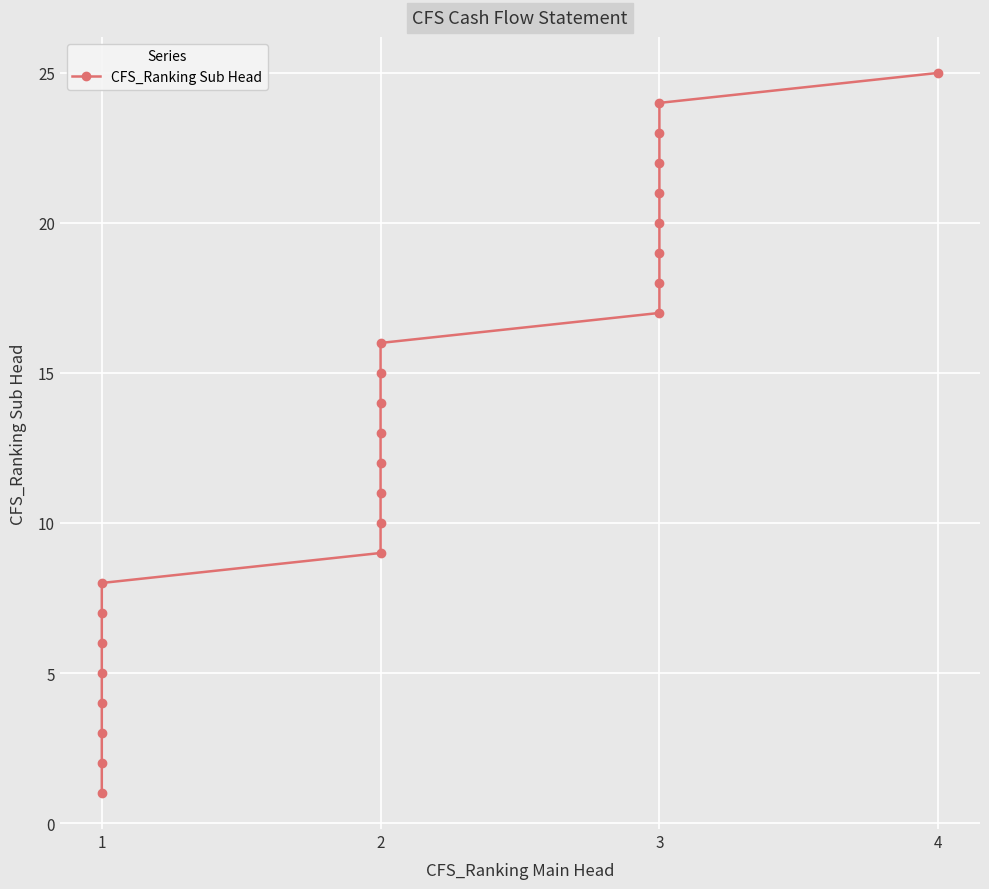

What is the ratio of the value at 2 to the value at 3?

0.8